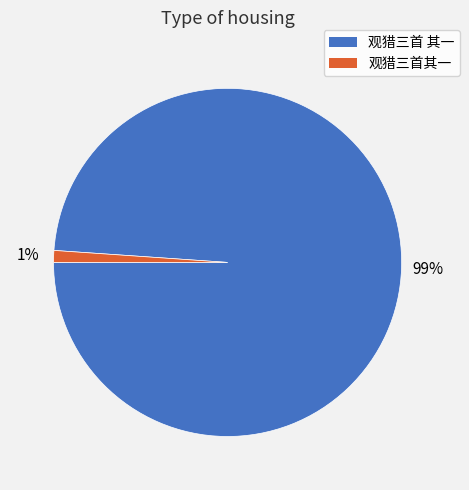

Between 观猎三首其一 and 观猎三首 其一, which is larger?

观猎三首 其一